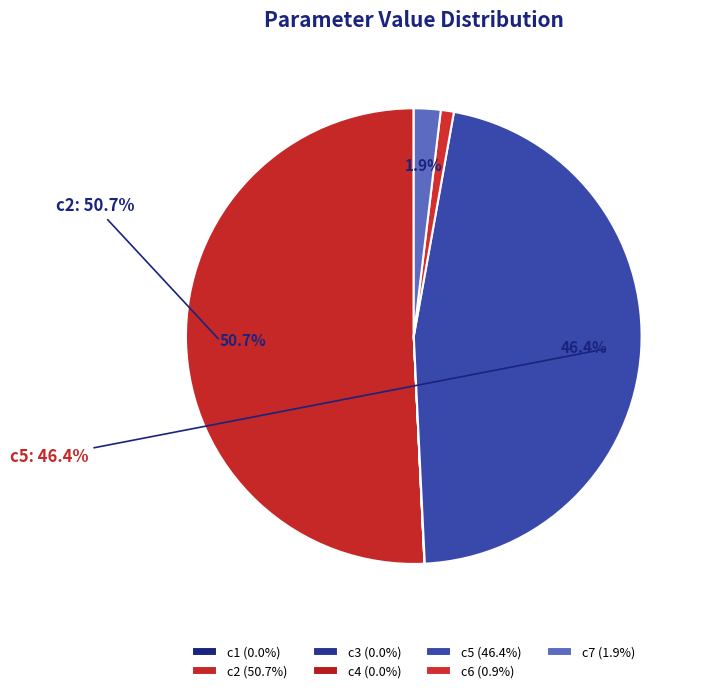

What is the majority slice?

c2